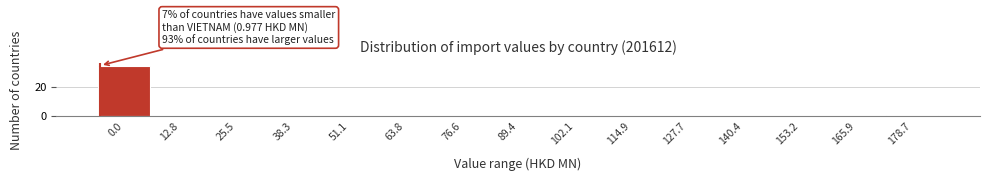

Reading left to right, list all the values displayed in this chart.

0.0=35	12.8=0	25.5=0	38.3=0	51.1=0	63.8=0	76.6=0	89.4=0	102.1=0	114.9=0	127.7=0	140.4=0	153.2=0	165.9=0	178.7=1